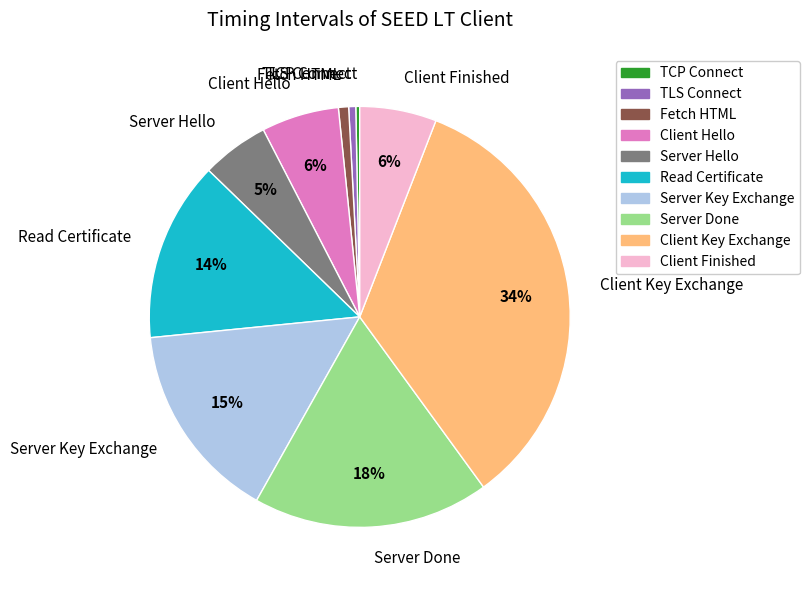

Is it true that TCP Connect is 5% of the pie?

False